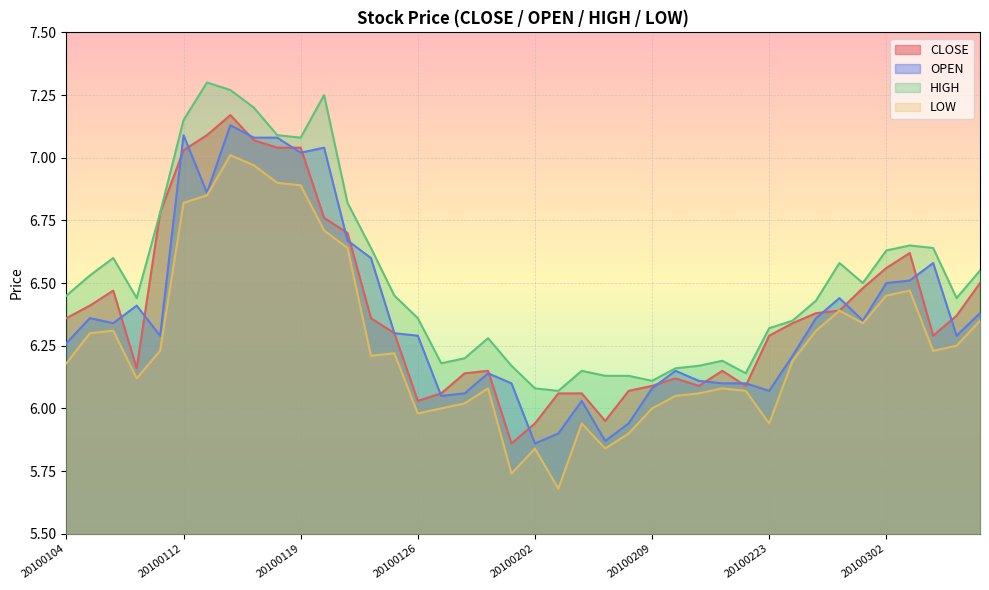

Between 20100105 and 20100119, which is larger?

20100119